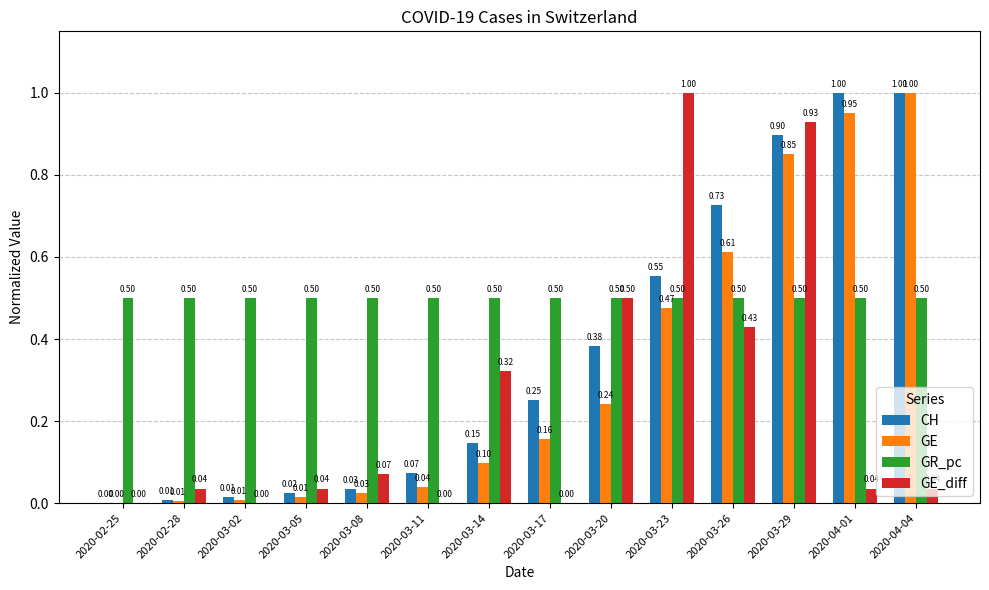

The GE series shows 0.3 at 2020-03-26. True or false?

False